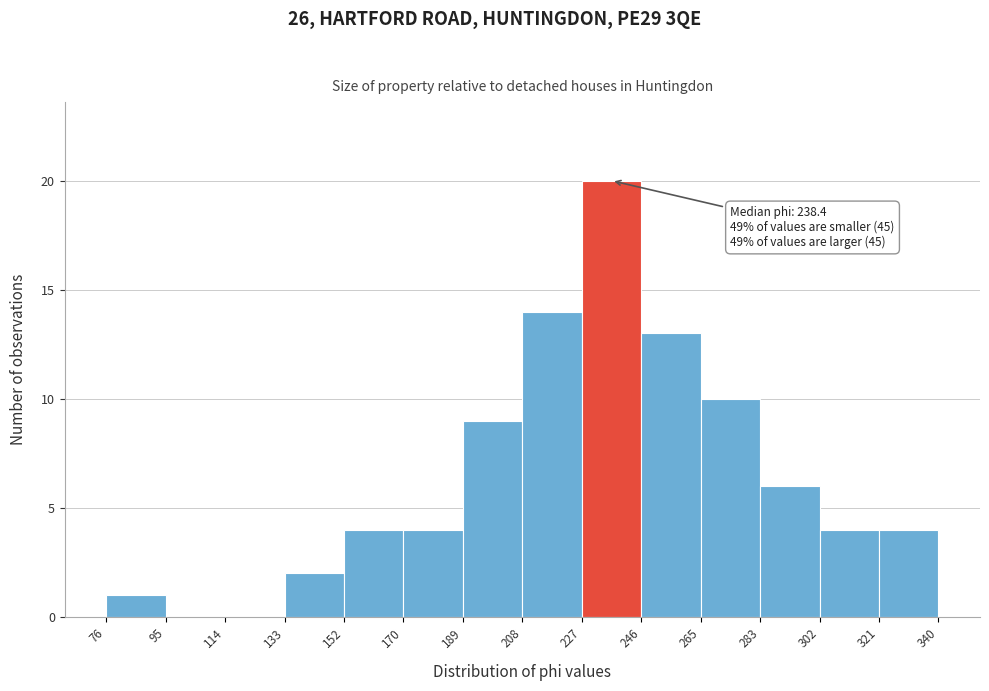

Over which range of the x-axis is the bar tallest?

227 to 246